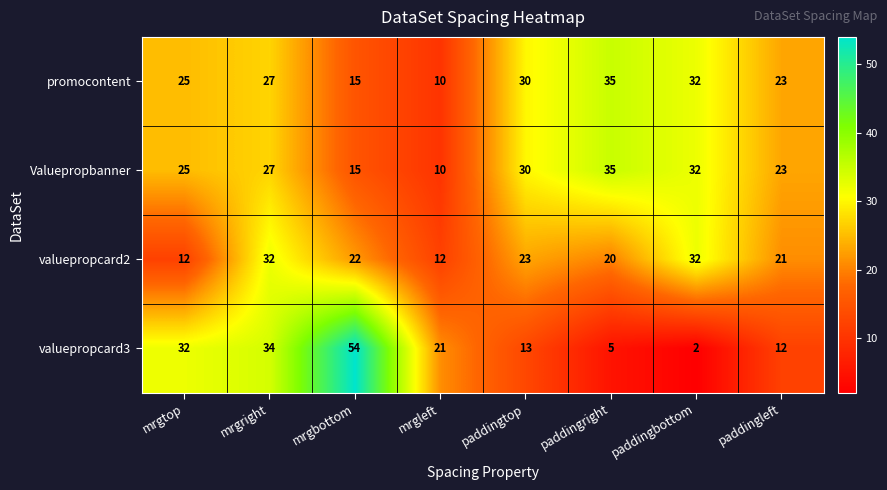

Which series has the largest range (max minus min)?

valuepropcard3